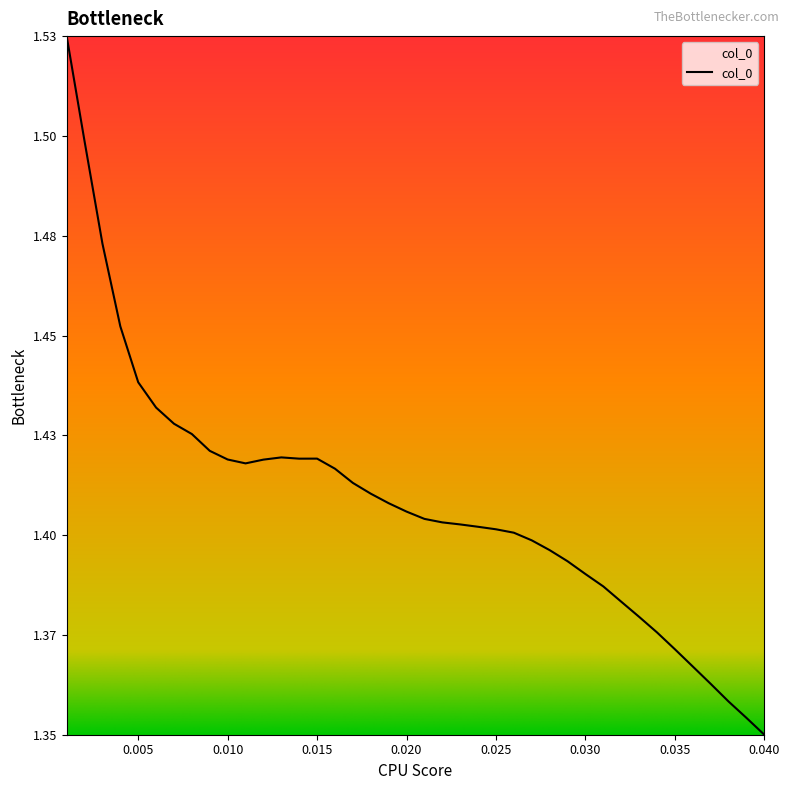

At which category does the chart reach its peak across all series?

0.001